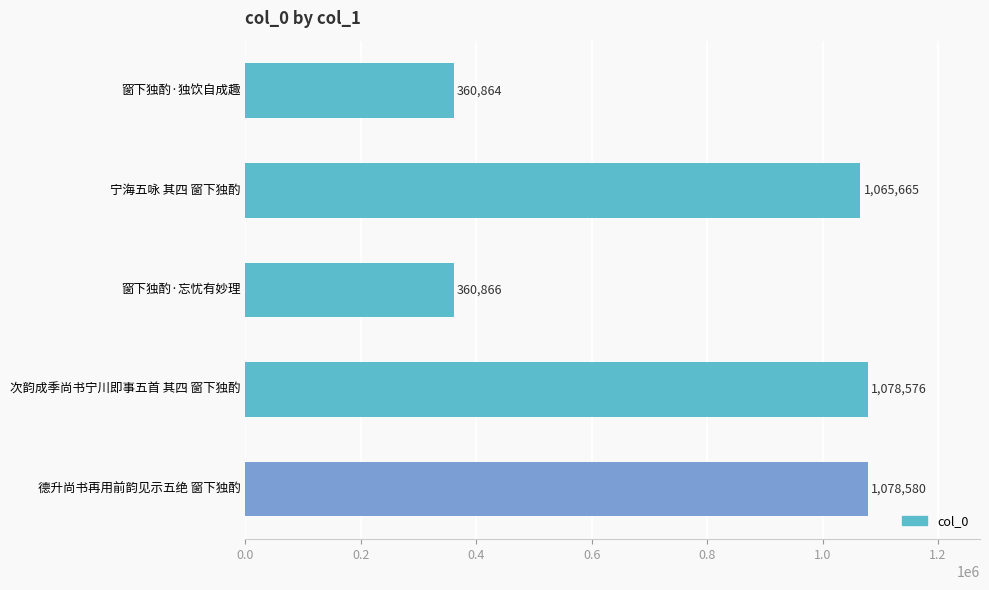

What is the value of the 4th bar from the top?

1078576